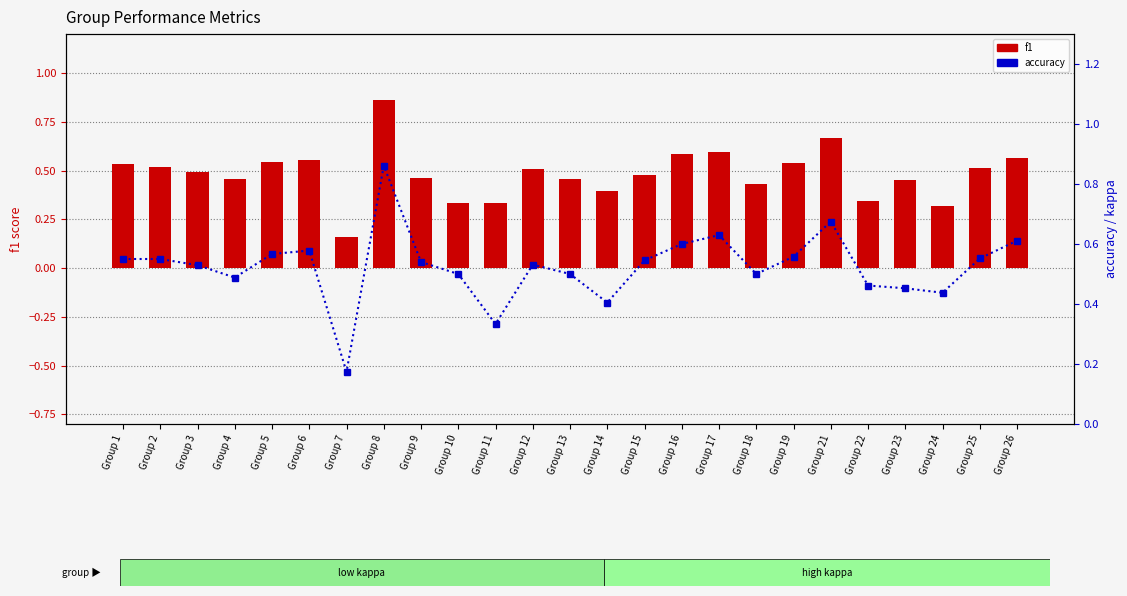

Reading right to left, list all the values displayed in this chart.

f1: 0.6	0.5	0.3	0.5	0.3	0.7	0.5	0.4	0.6	0.6	0.5	0.4	0.5	0.5	0.3	0.3	0.5	0.9	0.2	0.6	0.5	0.5	0.5	0.5	0.5
accuracy: 0.6	0.6	0.4	0.5	0.5	0.7	0.6	0.5	0.6	0.6	0.5	0.4	0.5	0.5	0.3	0.5	0.5	0.9	0.2	0.6	0.6	0.5	0.5	0.6	0.6